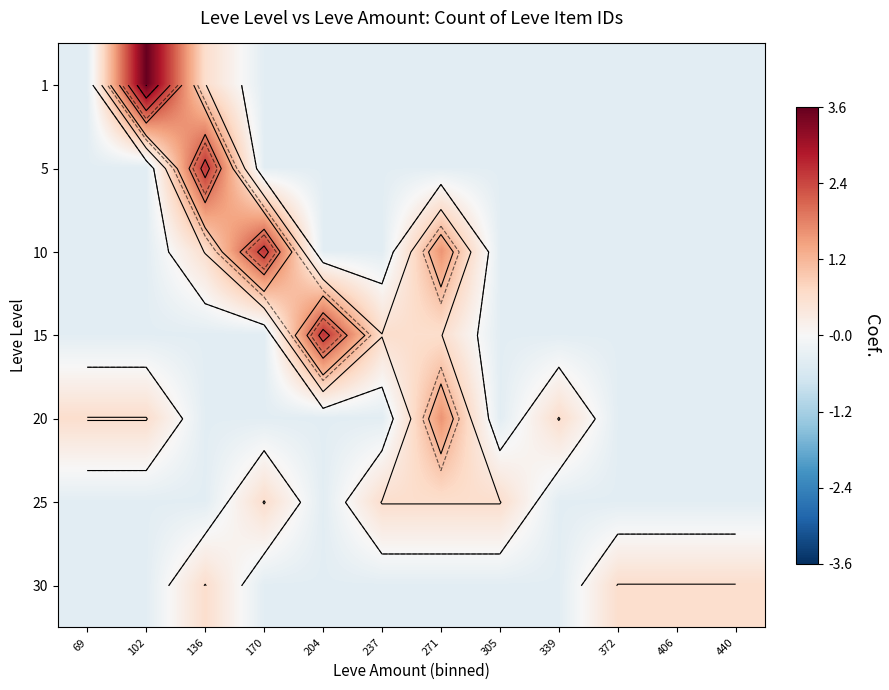

Count the number of data series in this chart.

7